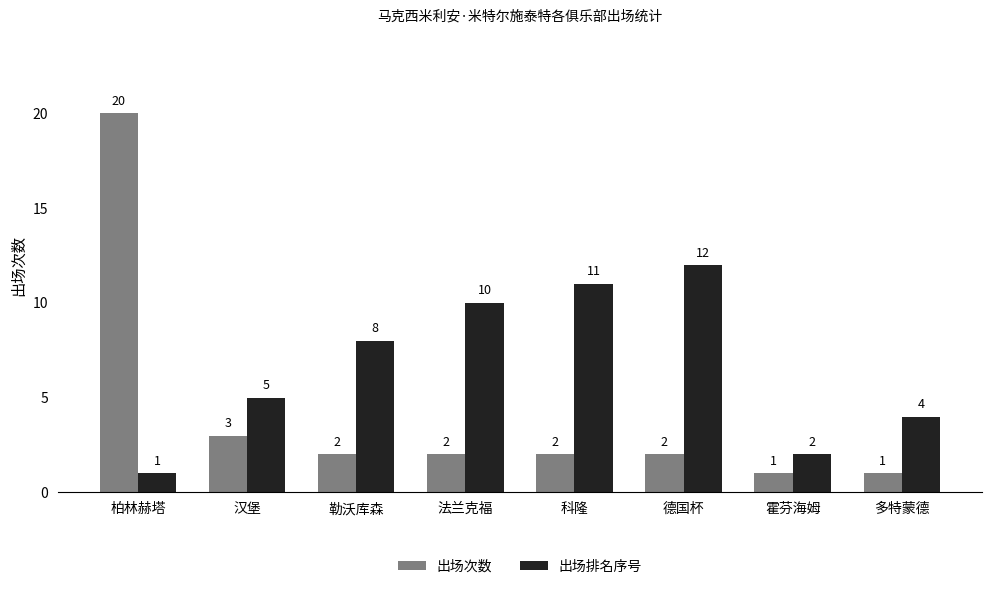

What position from the right is 科隆?

4